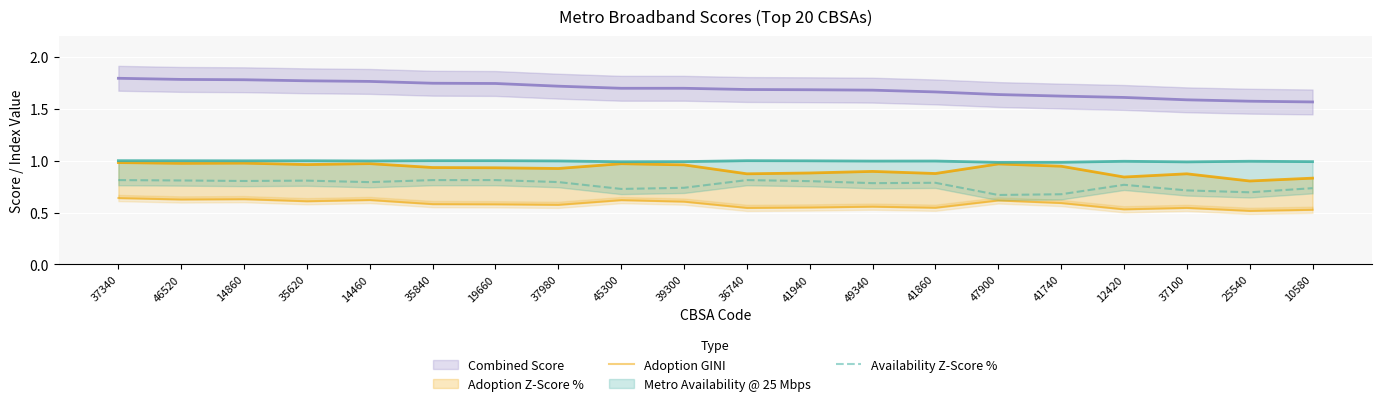

The Availability Z-Score % series shows 1.2 at 14460. True or false?

False